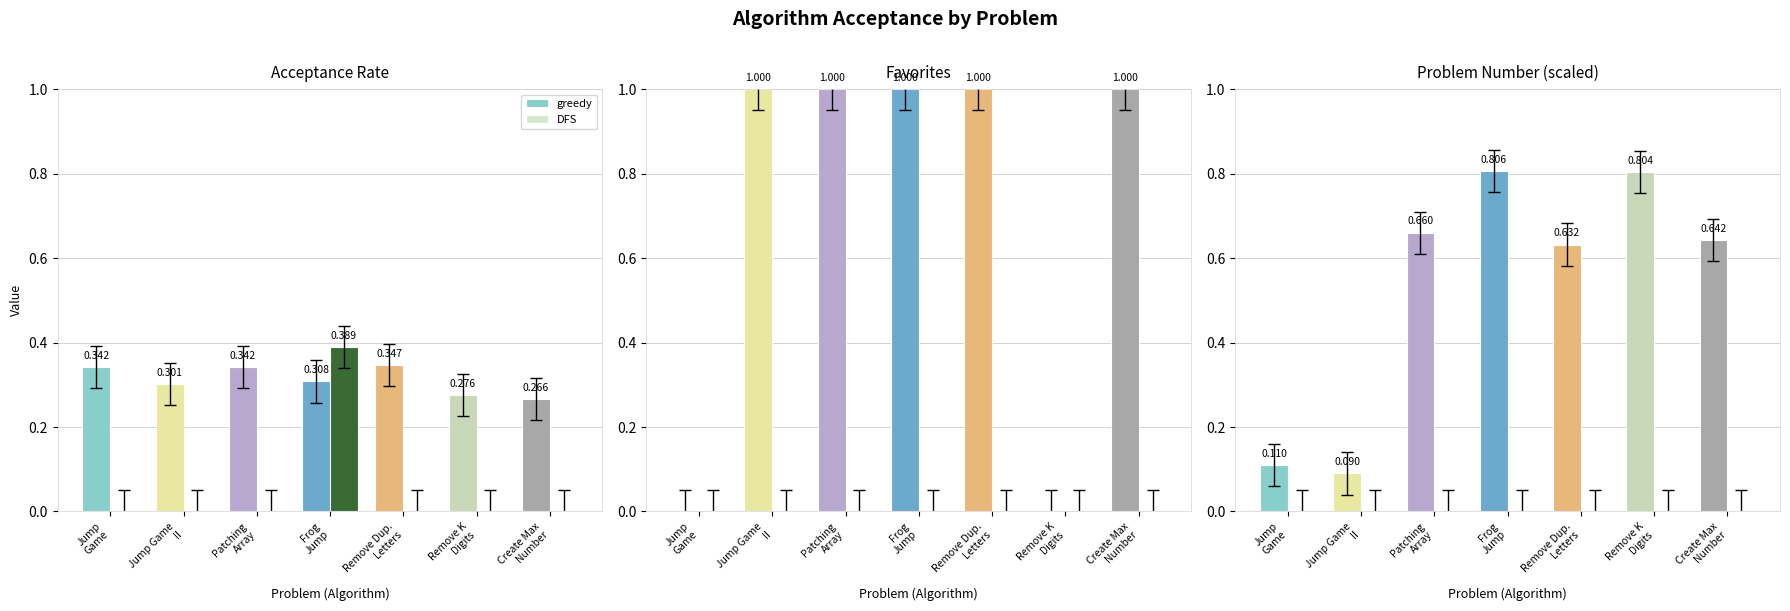

Rank the series by their average value, from highest to lowest.

greedy, DFS